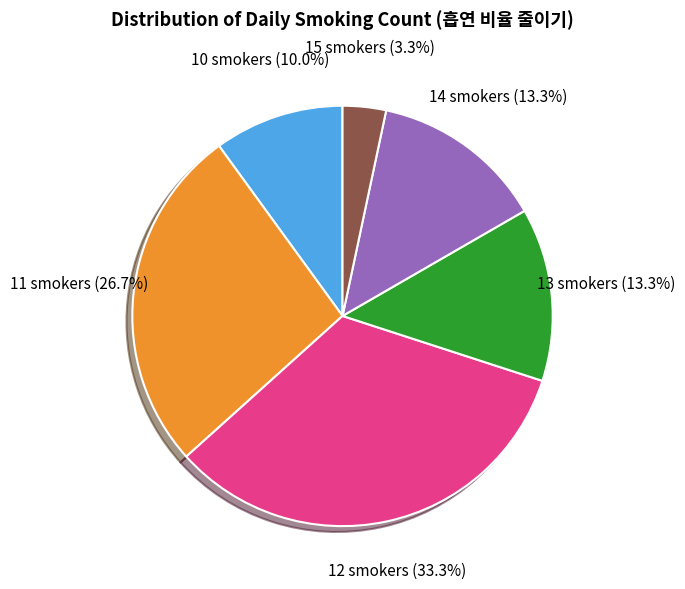

Does 15 smokers account for over 50% of the chart?

No